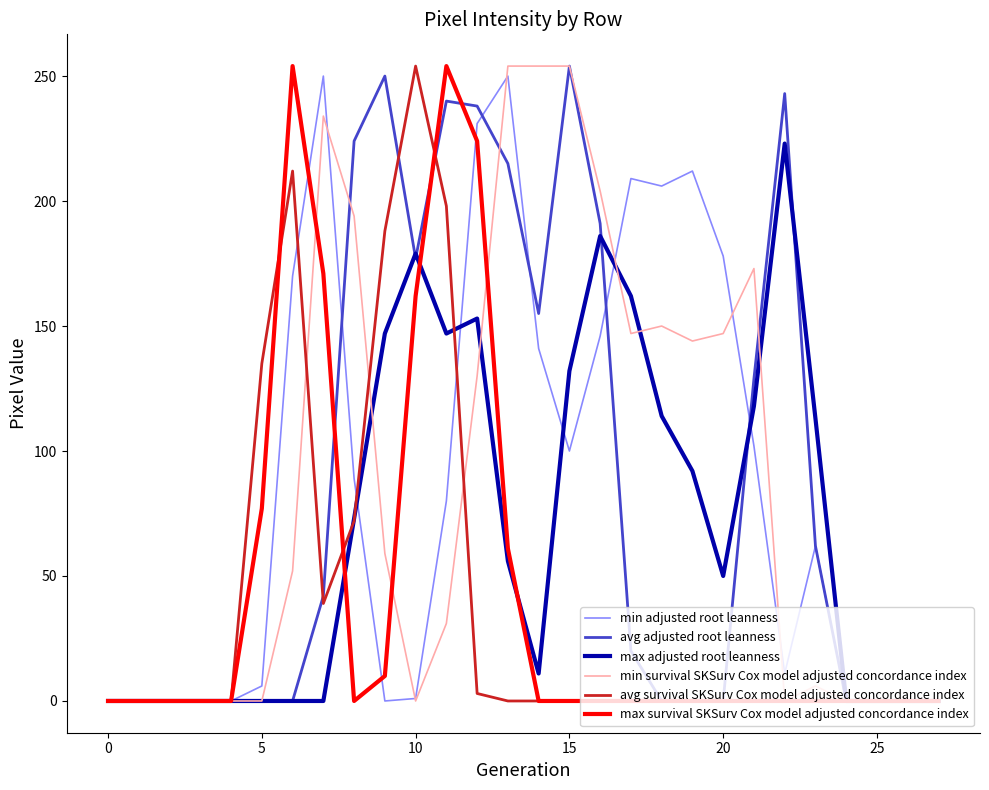

What is the maximum value for avg survival SKSurv Cox model adjusted concordance index?

254